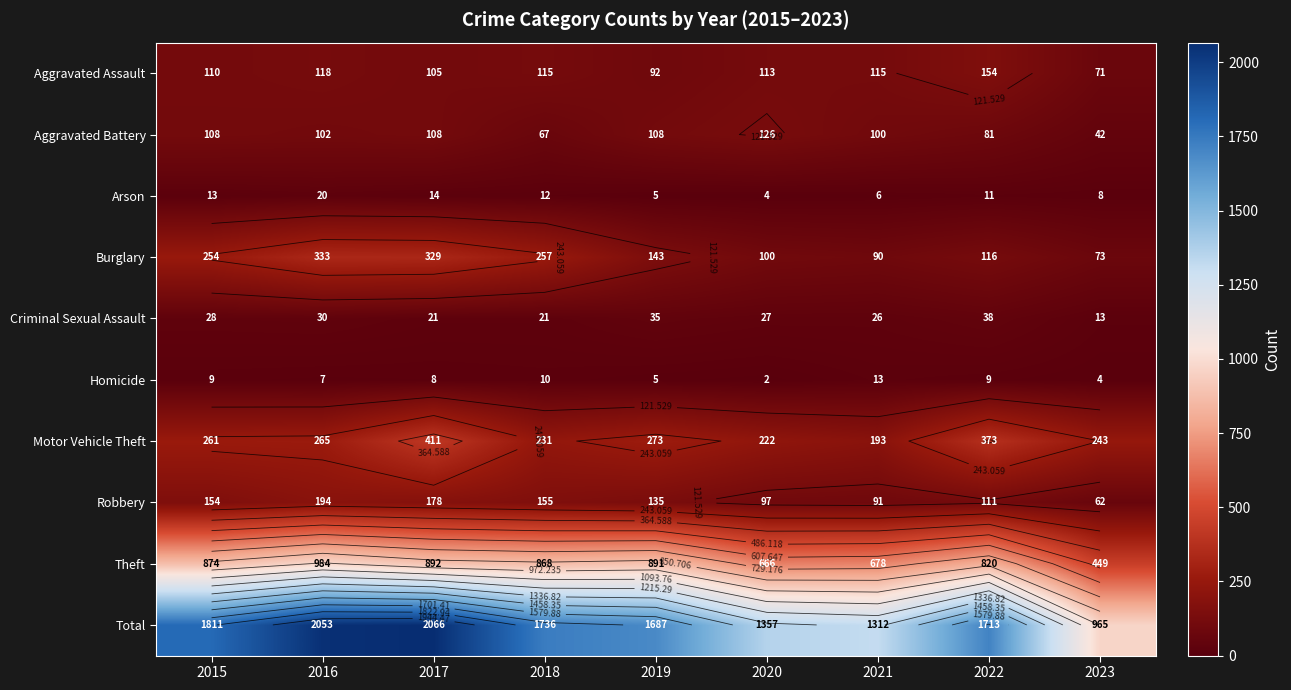

How many data points in Aggravated Assault are less than 113?

4